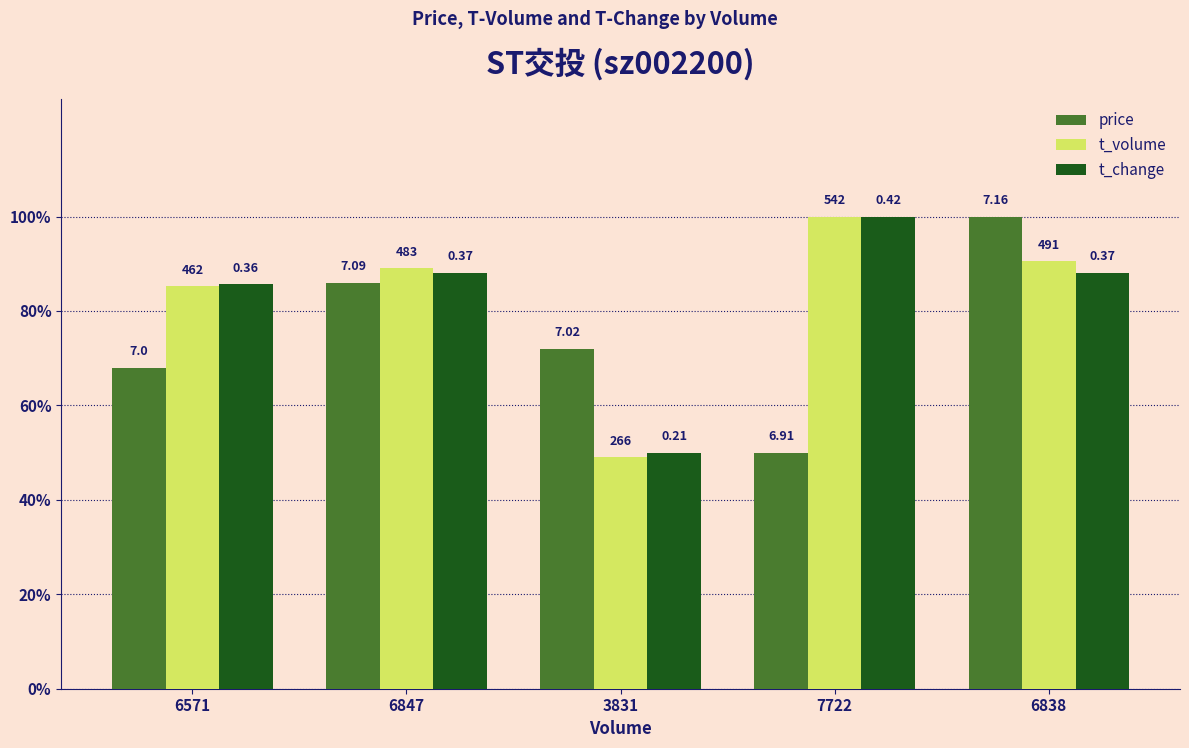

Does the chart contain any negative values?

No